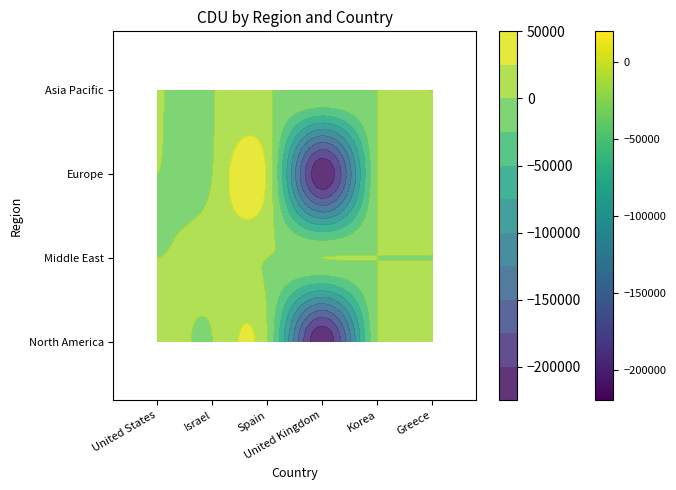

What is the sum of all Europe values?

-200000